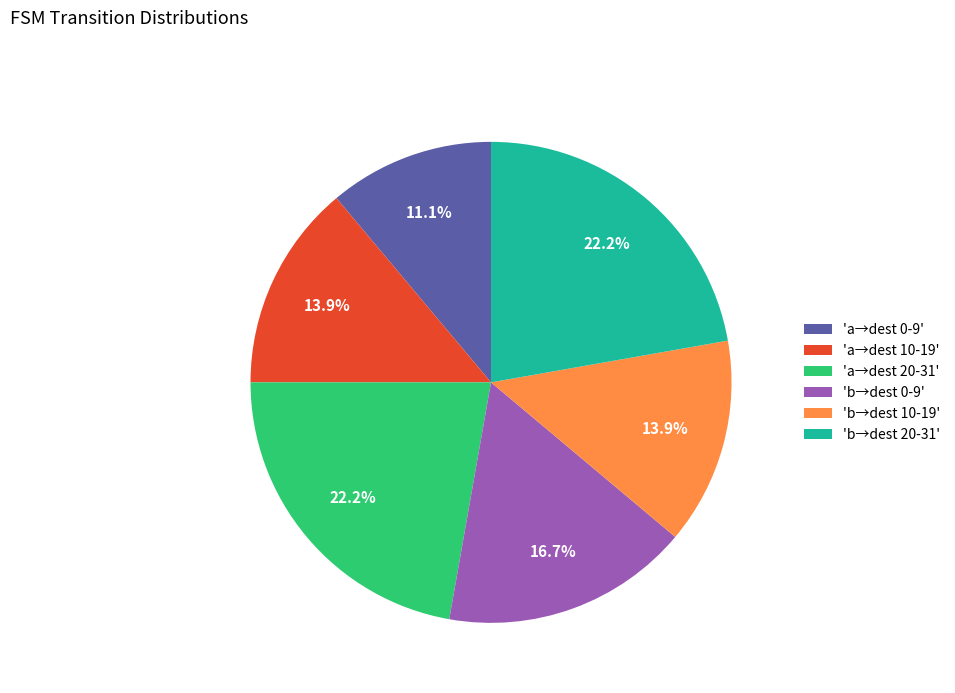

Do 'b→dest 0-9' and 'a→dest 0-9' together represent more than half of the pie?

No